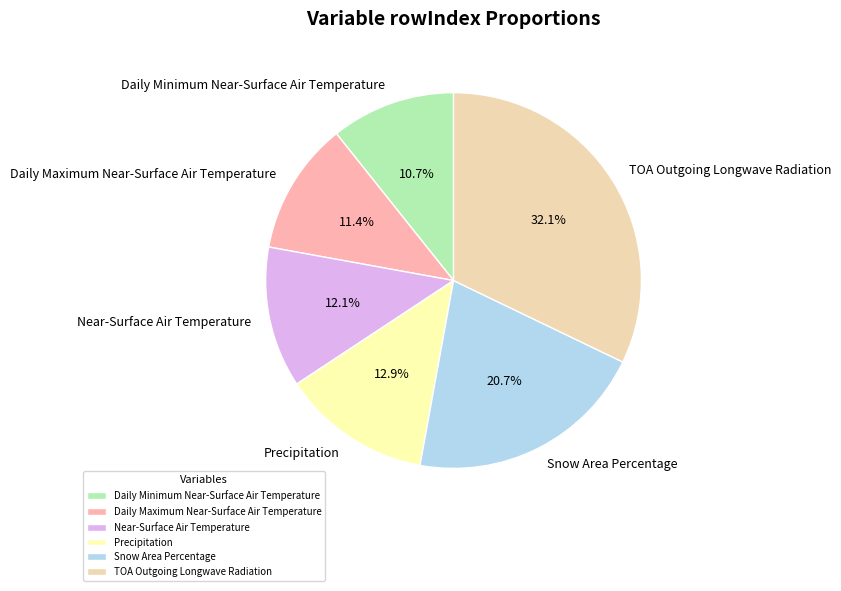

Which has a higher value, Daily Minimum Near-Surface Air Temperature or Precipitation?

Precipitation